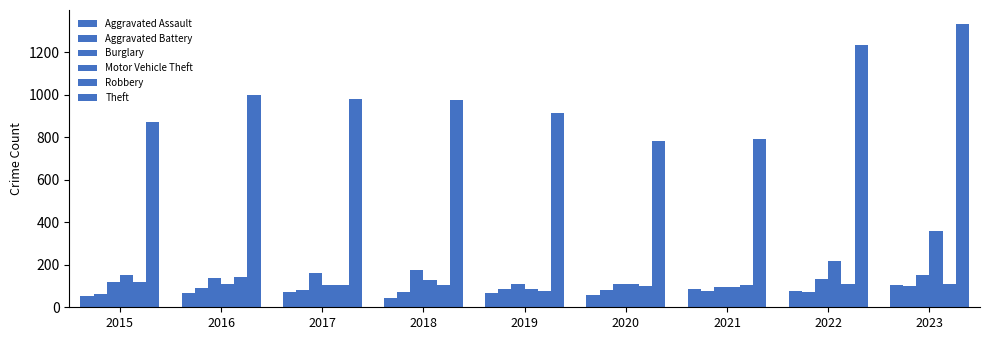

Does the chart contain stacked bars?

No